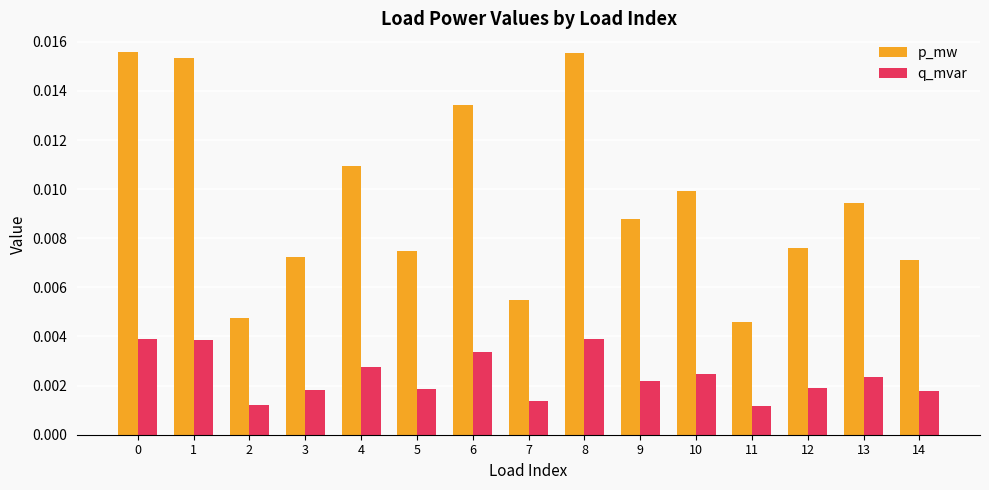

At how many categories does at least one series exceed 0?

15